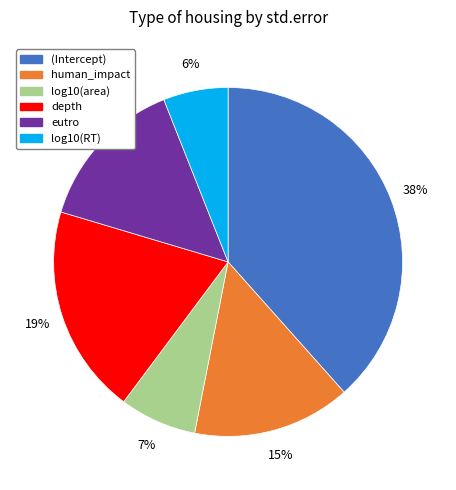

The log10(area) slice represents 7% of the pie. True or false?

True